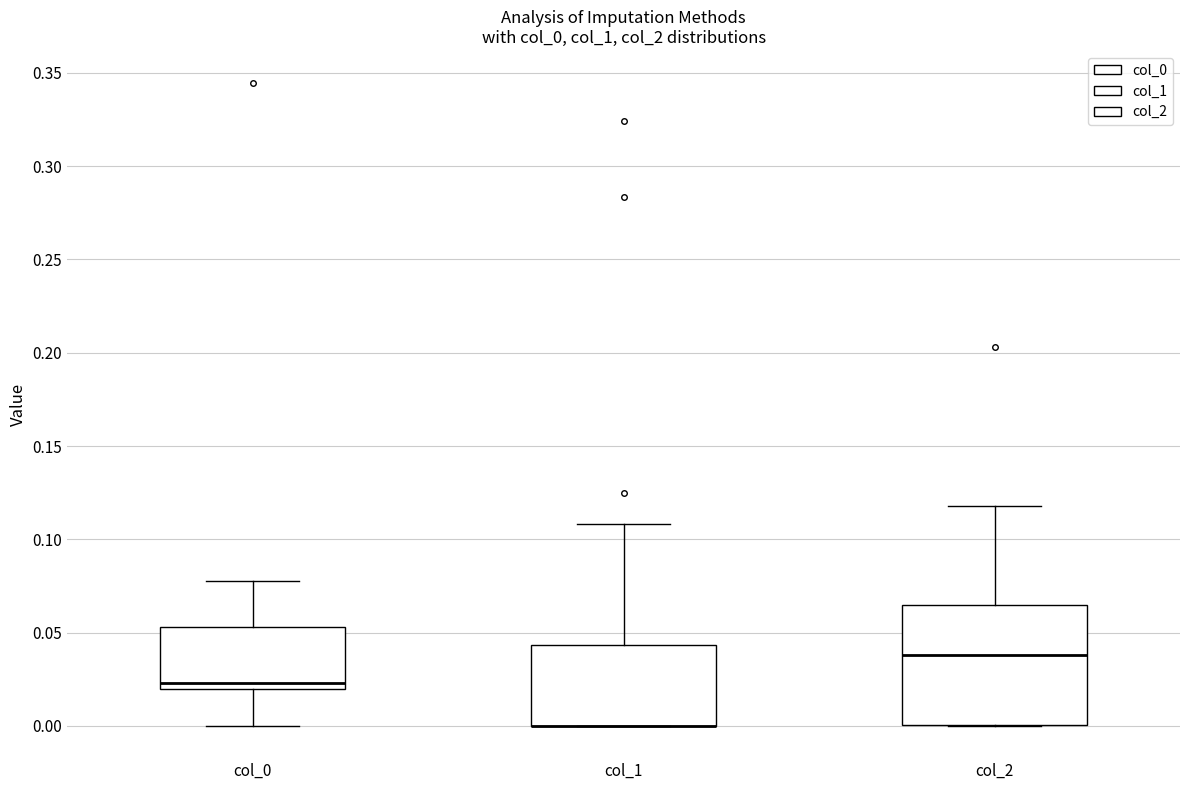

Where is the lower edge of the box for col_2 on the y-axis? The values are not printed on the chart, so give them approximately, as read against the axis.

0.000